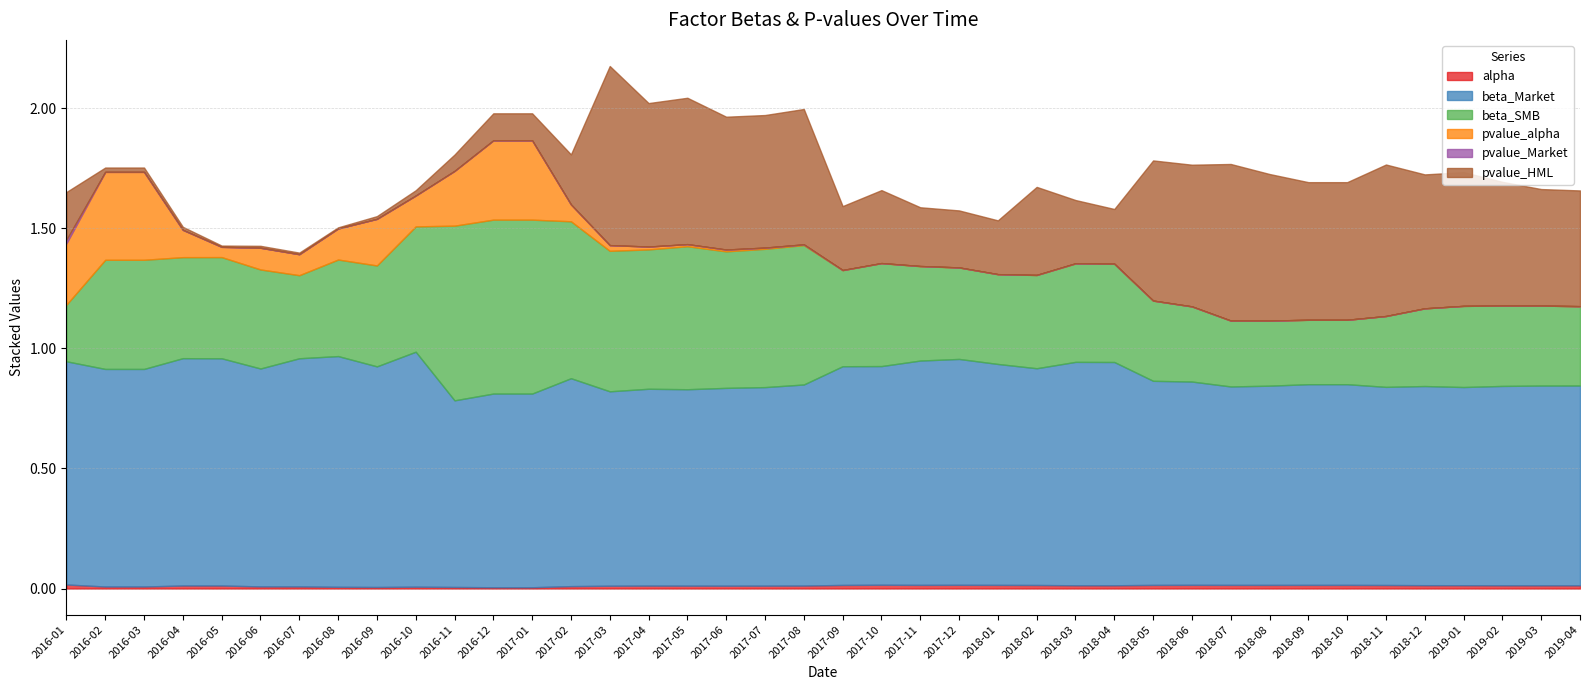

What is the label of the 6th point from the right?

2018-11